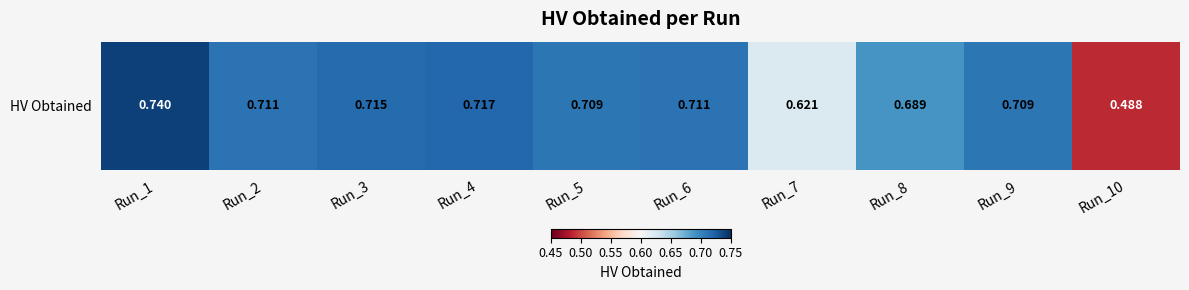

Reading left to right, transcribe all the data shown in this chart.

0.7	0.7	0.7	0.7	0.7	0.7	0.6	0.7	0.7	0.5